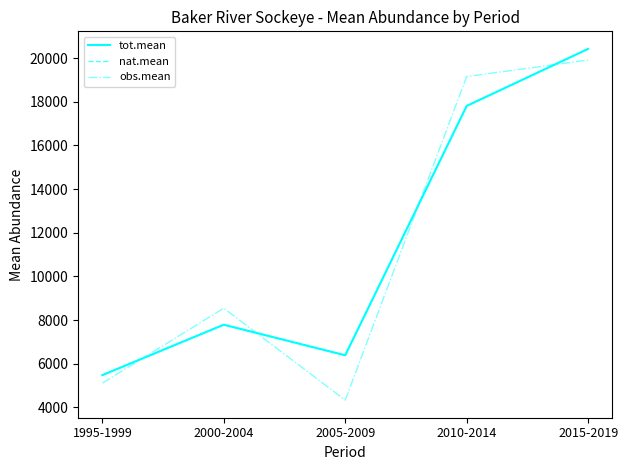

True or false: obs.mean has a value of 33971.8 at 2010-2014.

False